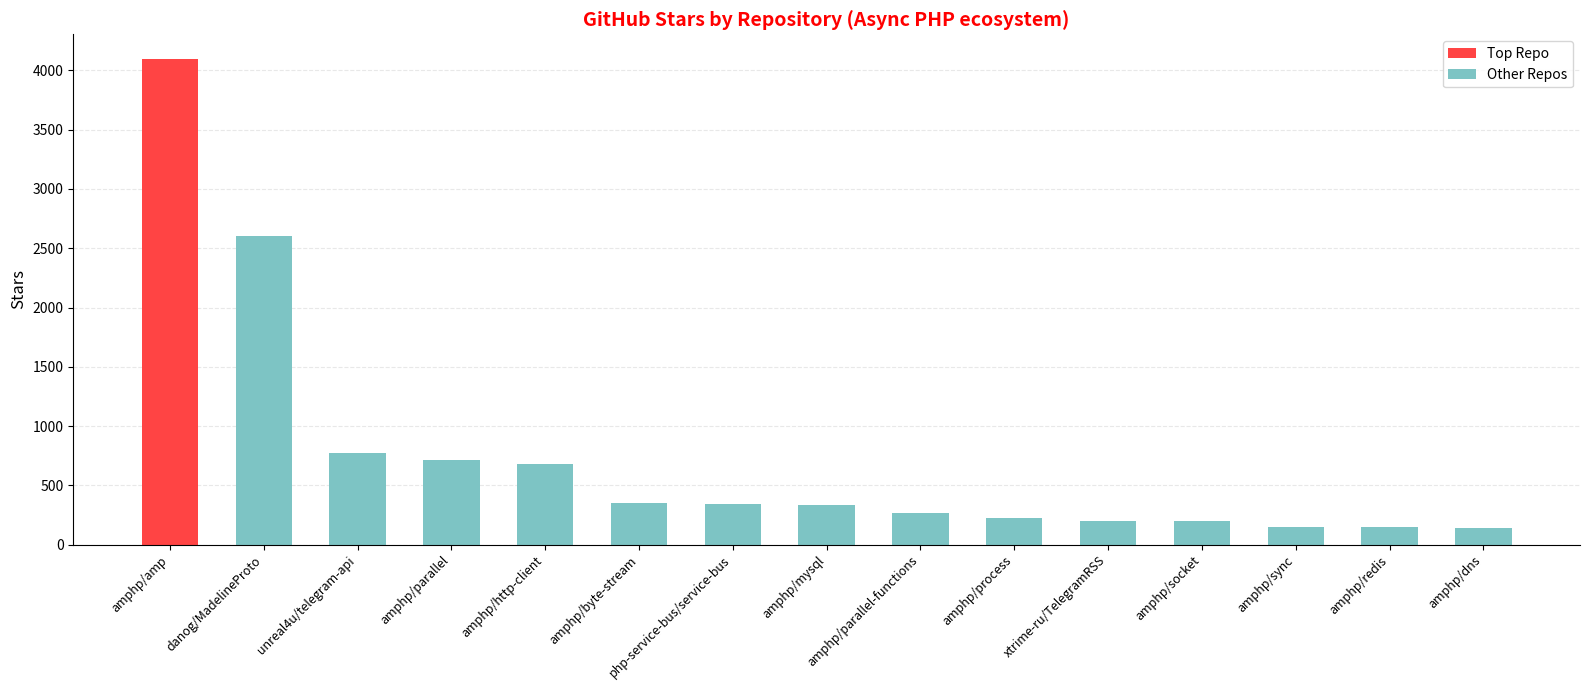

How many bars are there in total?

15